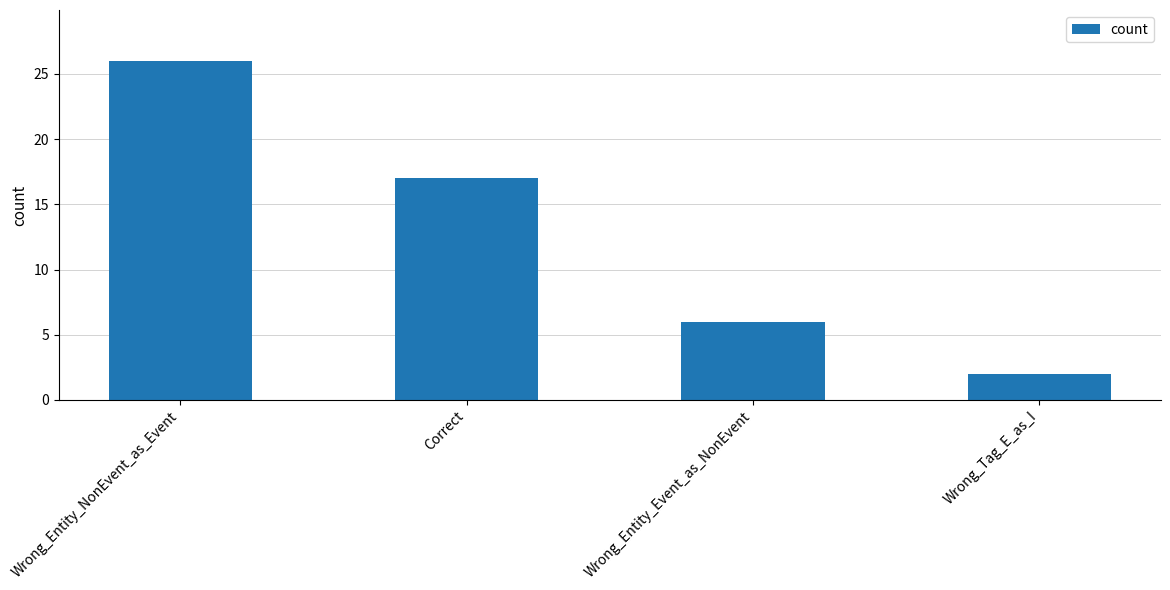

Rank the categories by value from highest to lowest.

Wrong_Entity_NonEvent_as_Event, Correct, Wrong_Entity_Event_as_NonEvent, Wrong_Tag_E_as_I